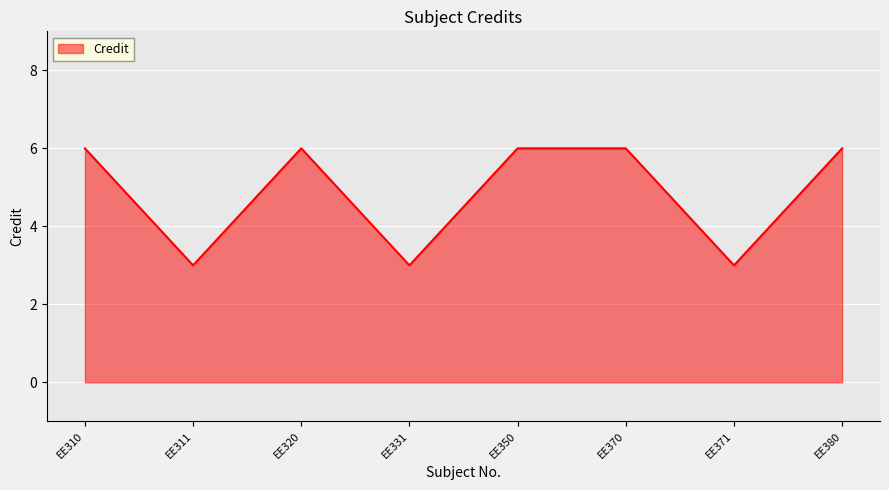

Approximately how many times larger is the value at EE320 compared to EE371?

2.0